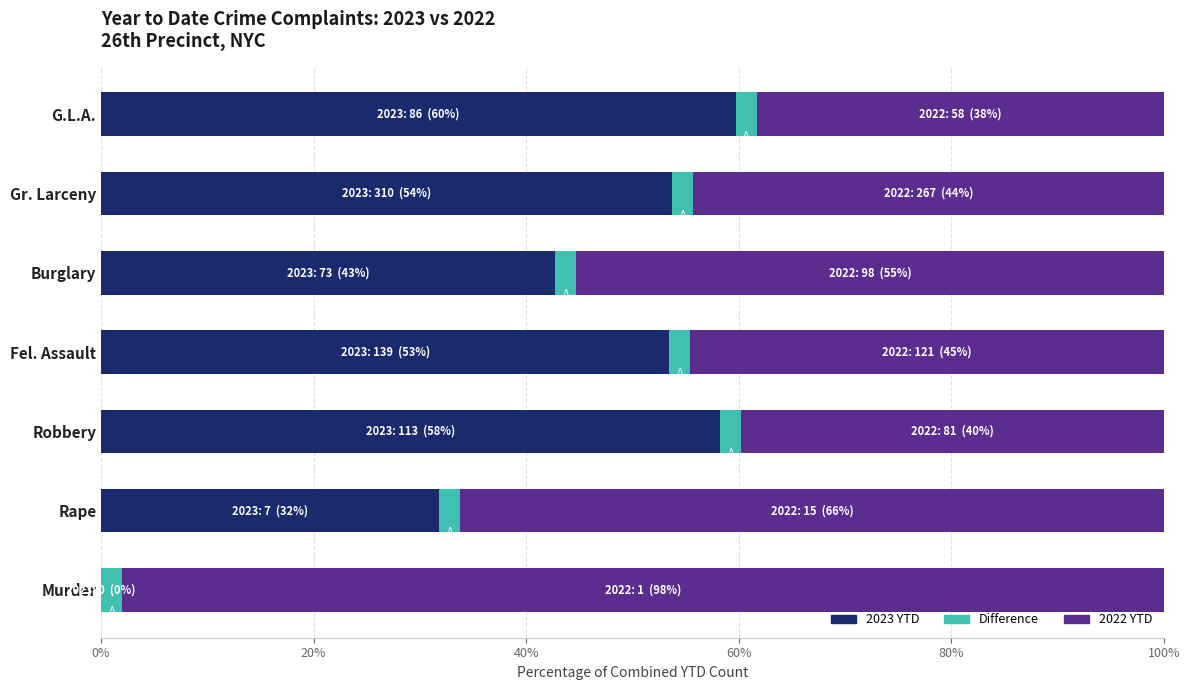

What is the highest value of the 2023 YTD series?

59.7